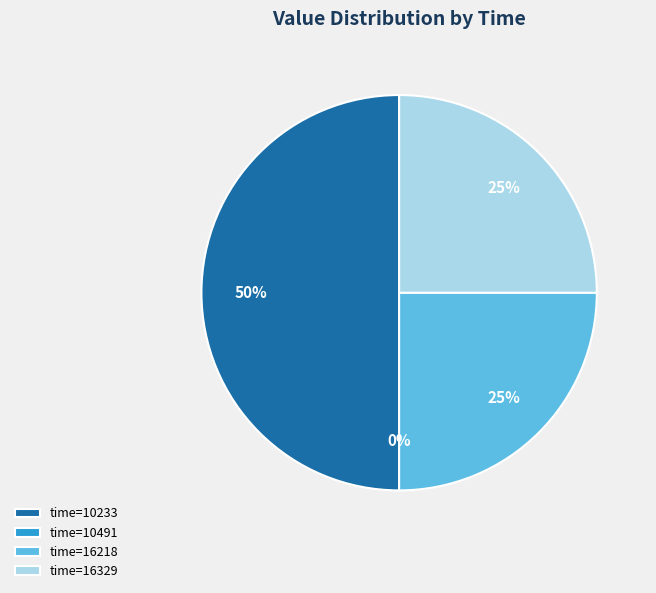

What is the largest slice in the pie chart?

10233